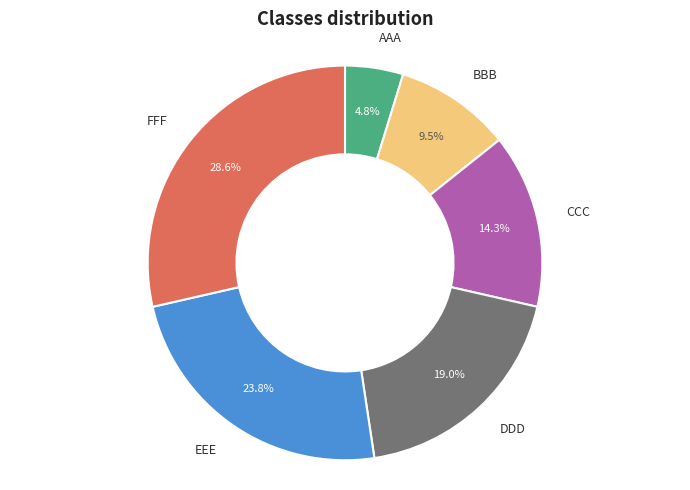

Is there a majority slice in this chart?

No